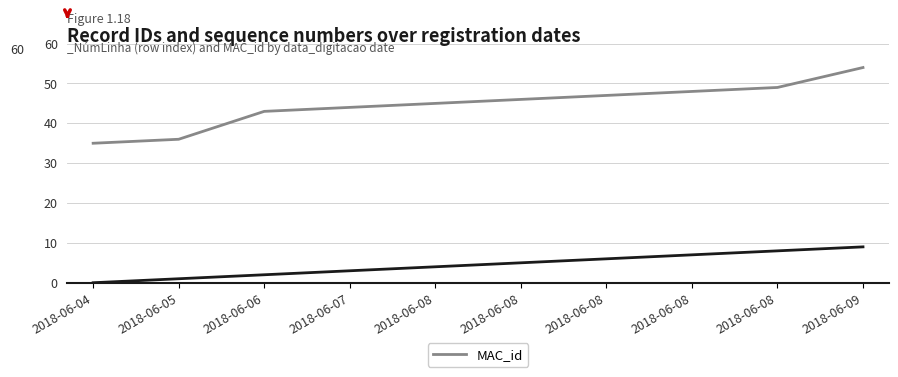

Which has a higher value, 2018-06-07 or 2018-06-06?

2018-06-07